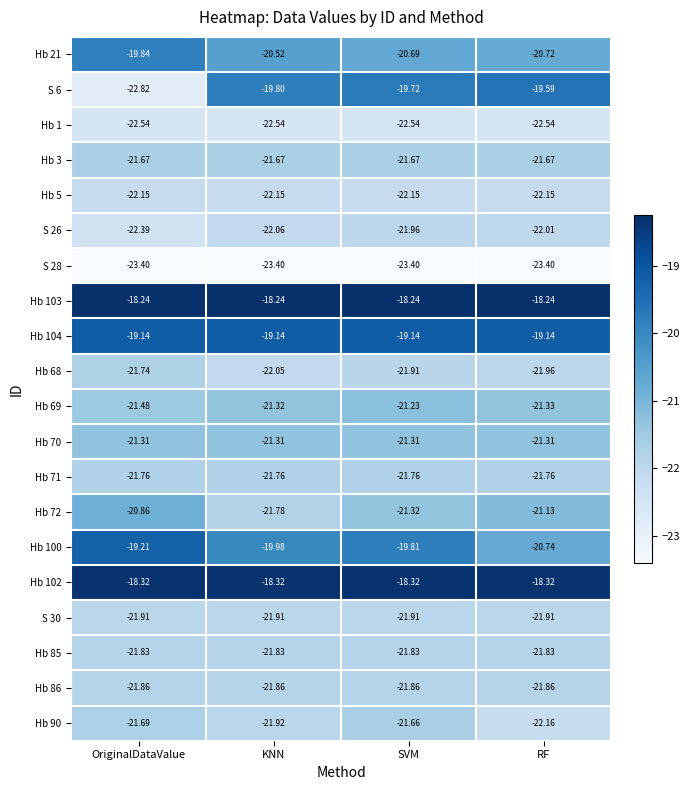

What is the difference between the highest and lowest values at OriginalDataValue?

5.2